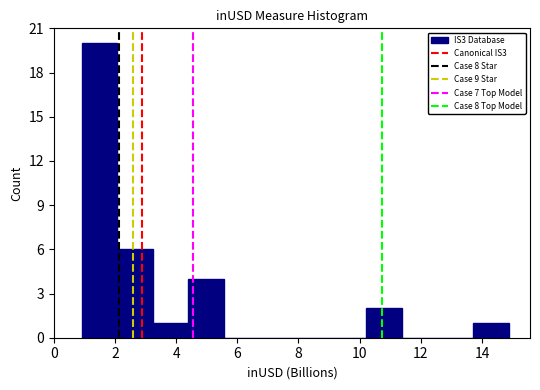

Over which range of the x-axis is the bar tallest?

1.0 to 2.0